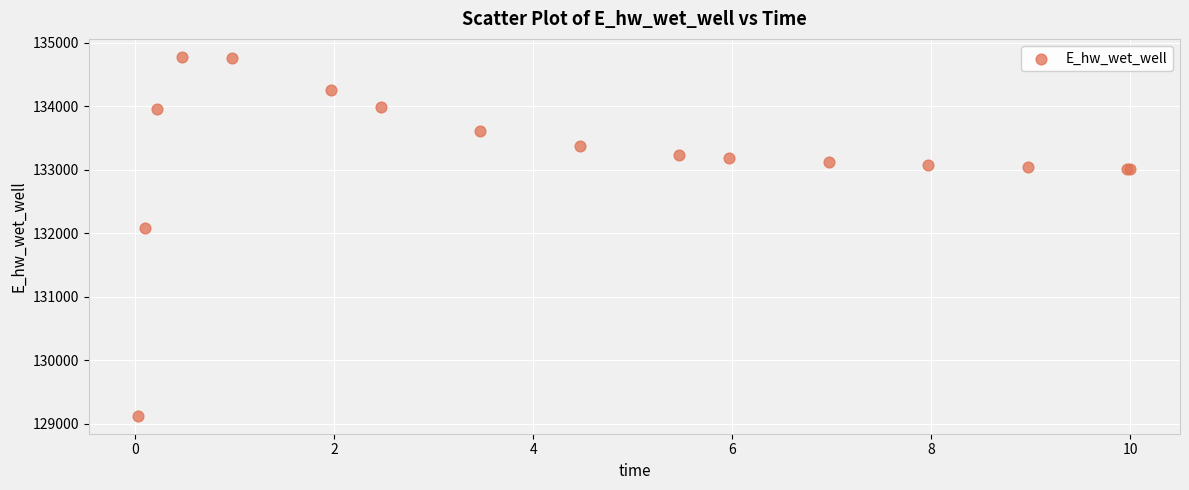

What Y value in the scatter plot is closest to 131950?

132073.4